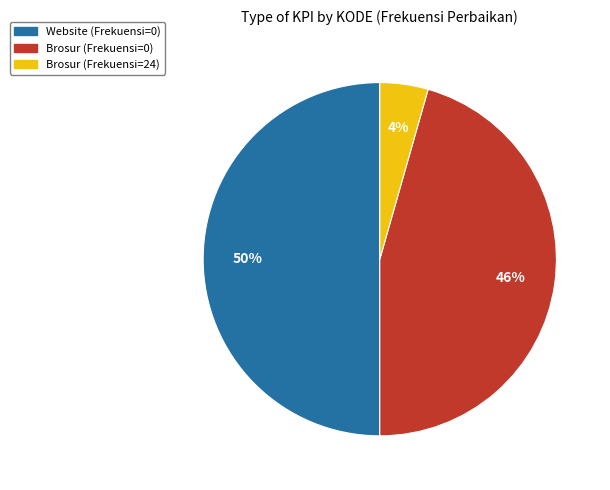

Count the number of slices in the pie.

3